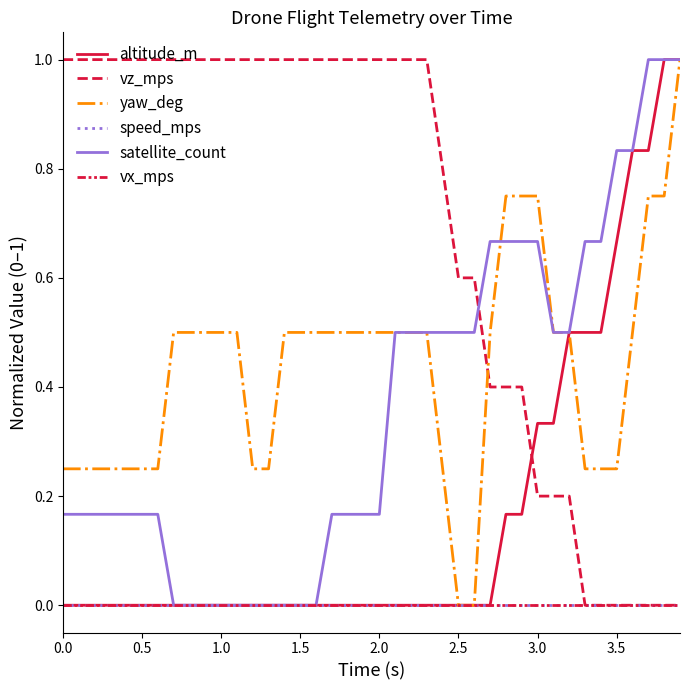

Is this an area chart (filled region under the line)?

No